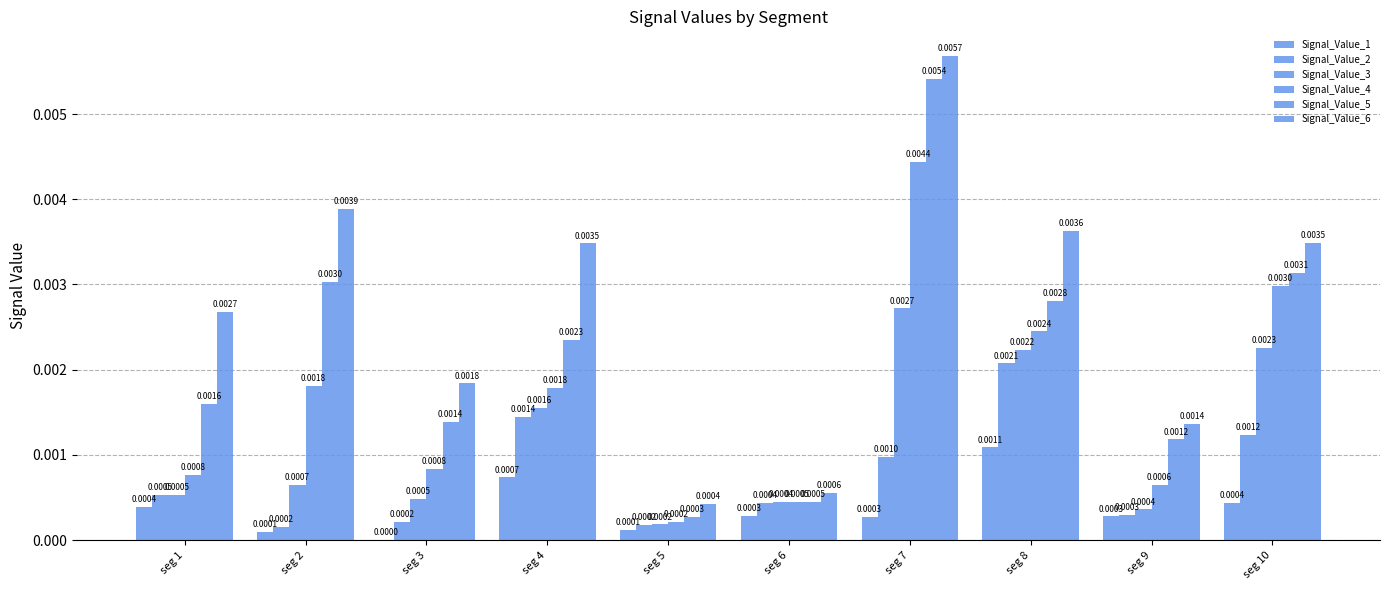

How many data points does each series have?

10